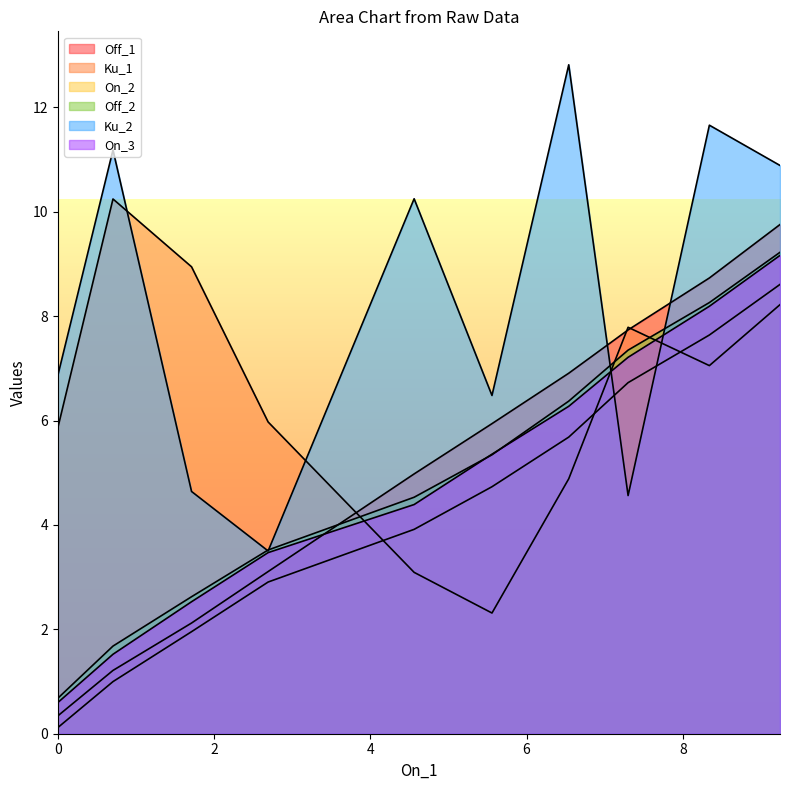

List the series in order of their peak value, lowest first.

On_2, On_3, Off_2, Off_1, Ku_1, Ku_2